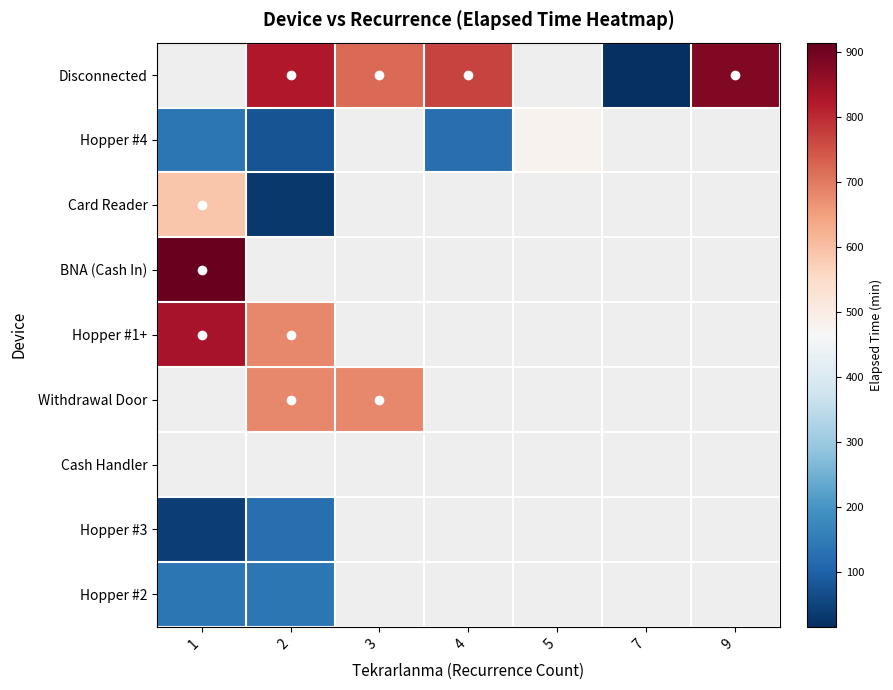

Count the number of categories in the chart.

7